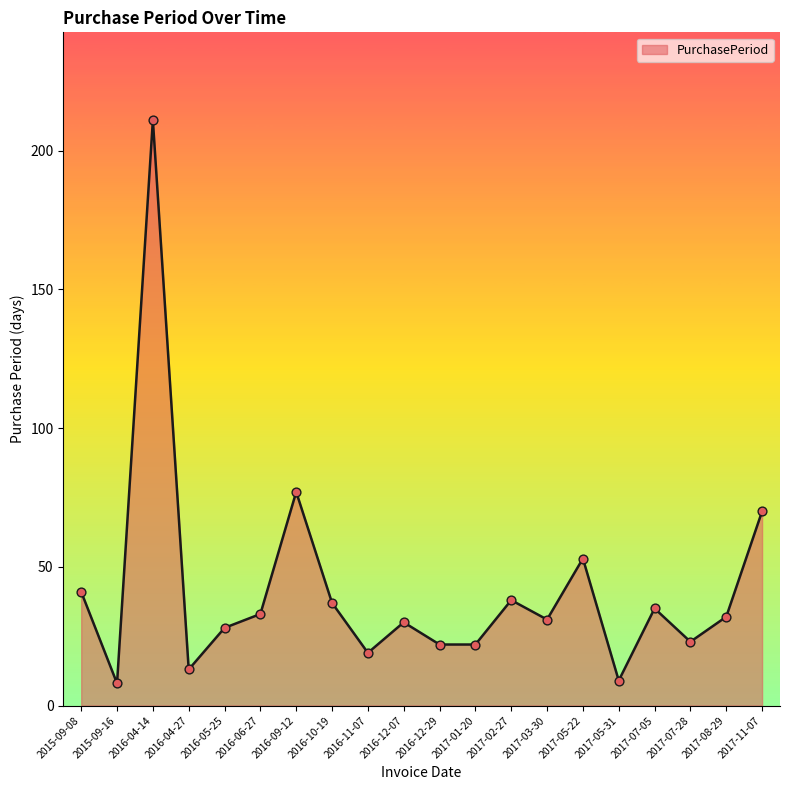

Approximately how many times larger is the value at 2017-08-29 compared to 2015-09-16?

4.0